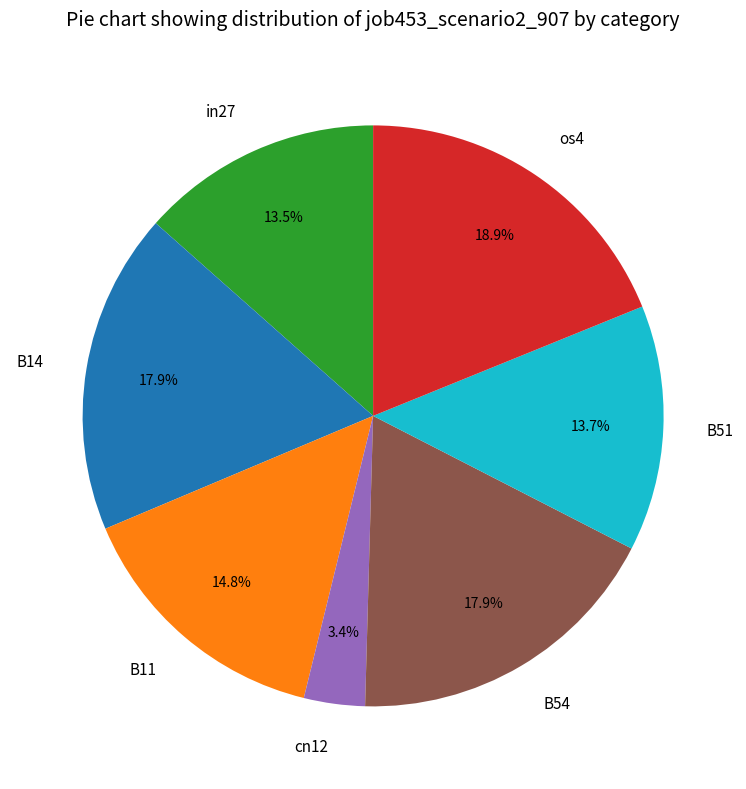

The os4 slice represents 8% of the pie. True or false?

False